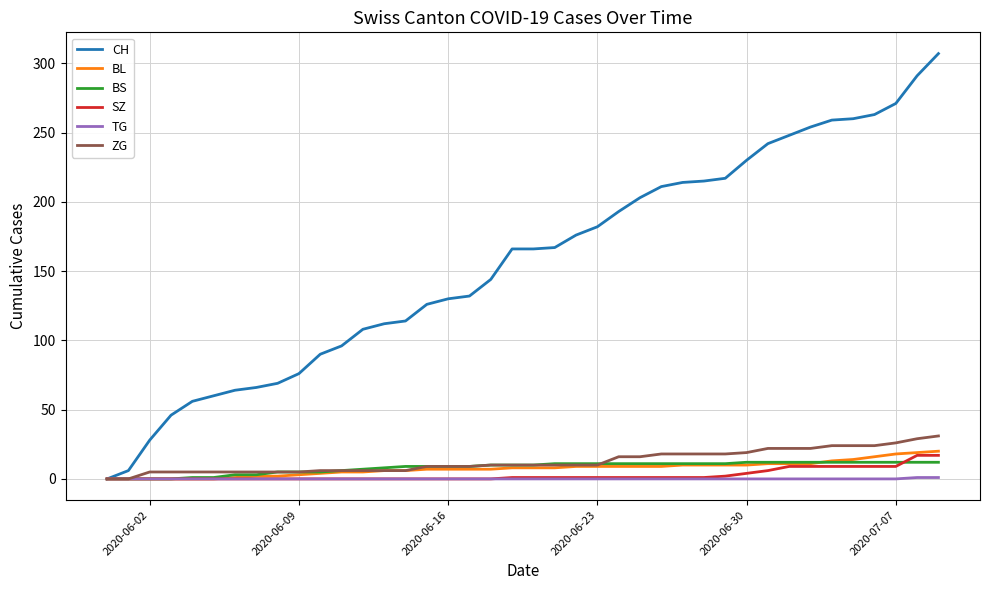

Which series has the largest total across all categories?

CH